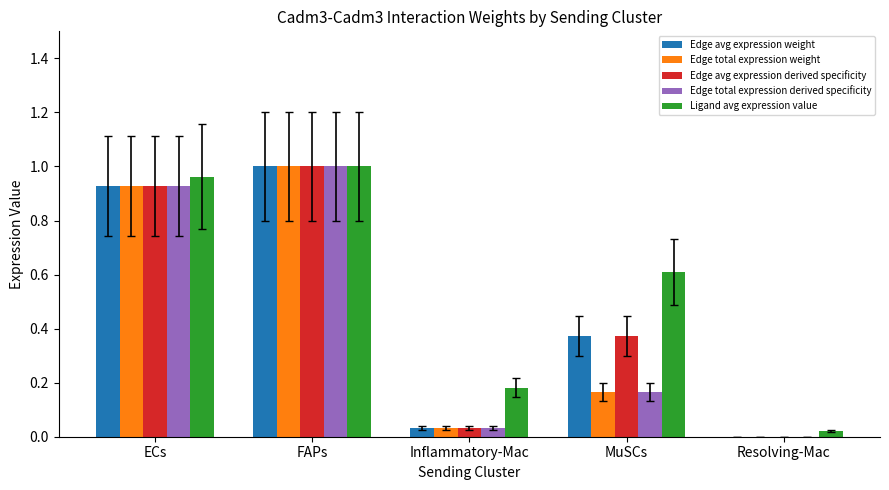

What is the sum of all Edge total expression derived specificity values?

2.1